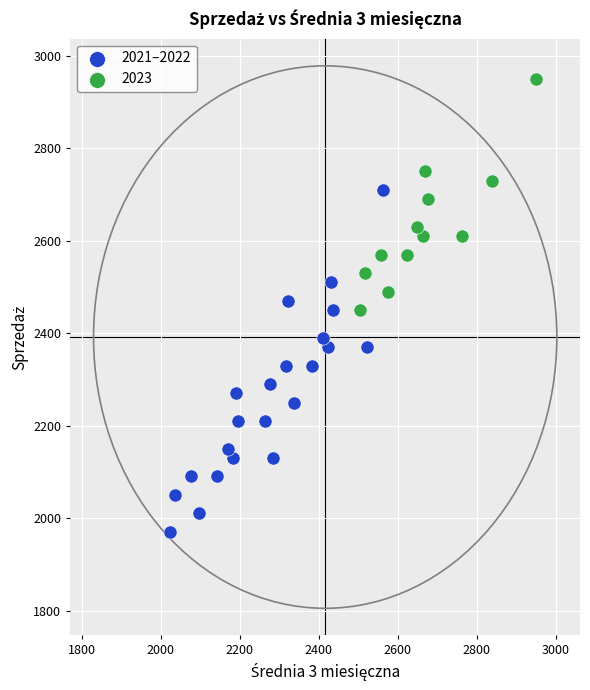

Which series reaches the minimum Y coordinate?

2021–2022